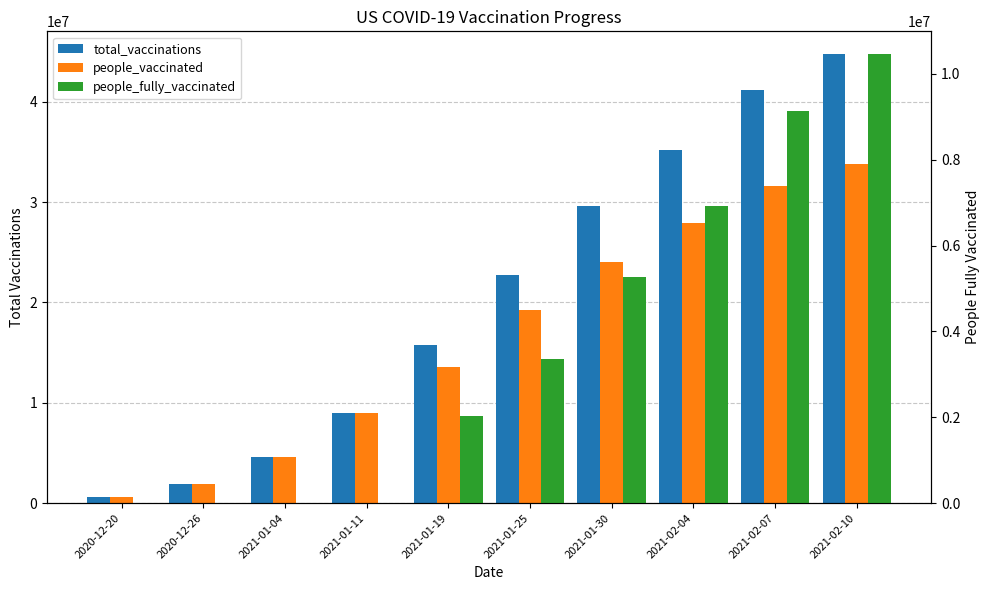

What position from the right is 2020-12-26?

9